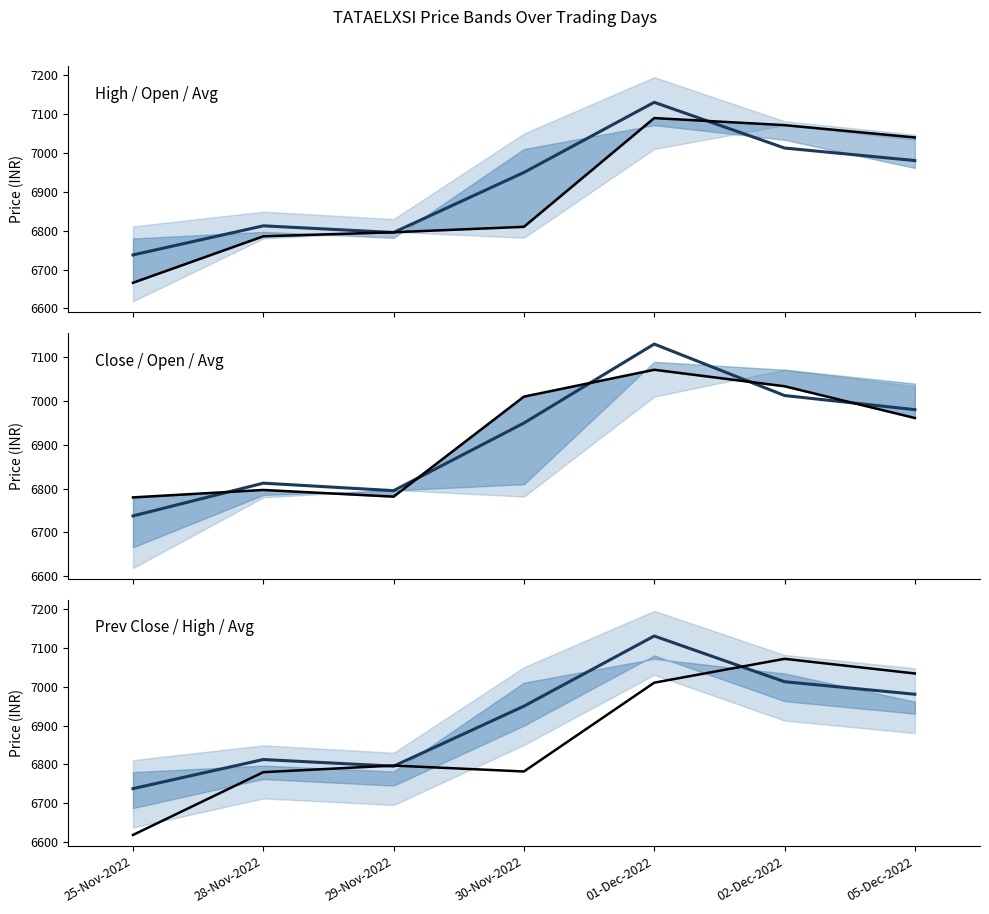

Is the value of AVG_PRICE at 28-Nov-2022 greater than the value of OPEN_PRICE at 29-Nov-2022?

Yes